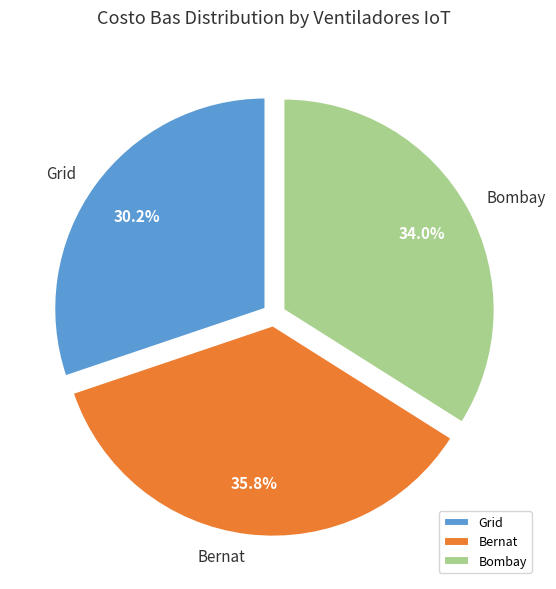

The Bernat slice represents 36% of the pie. True or false?

True